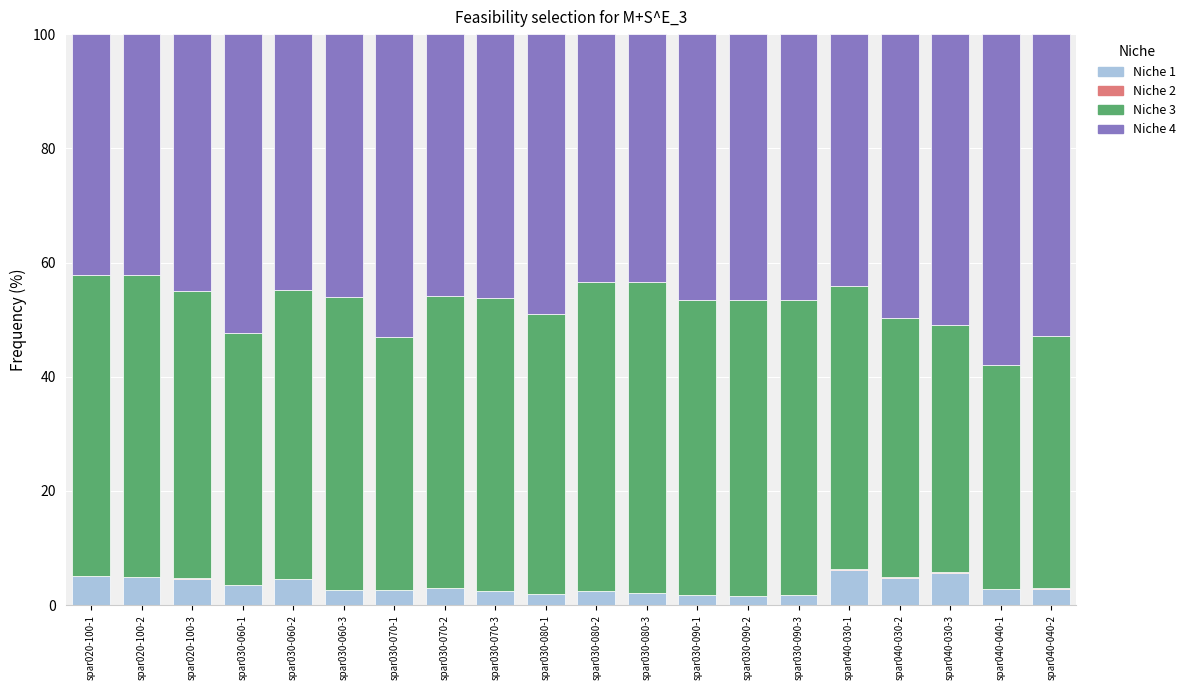

Count the number of categories in the chart.

20